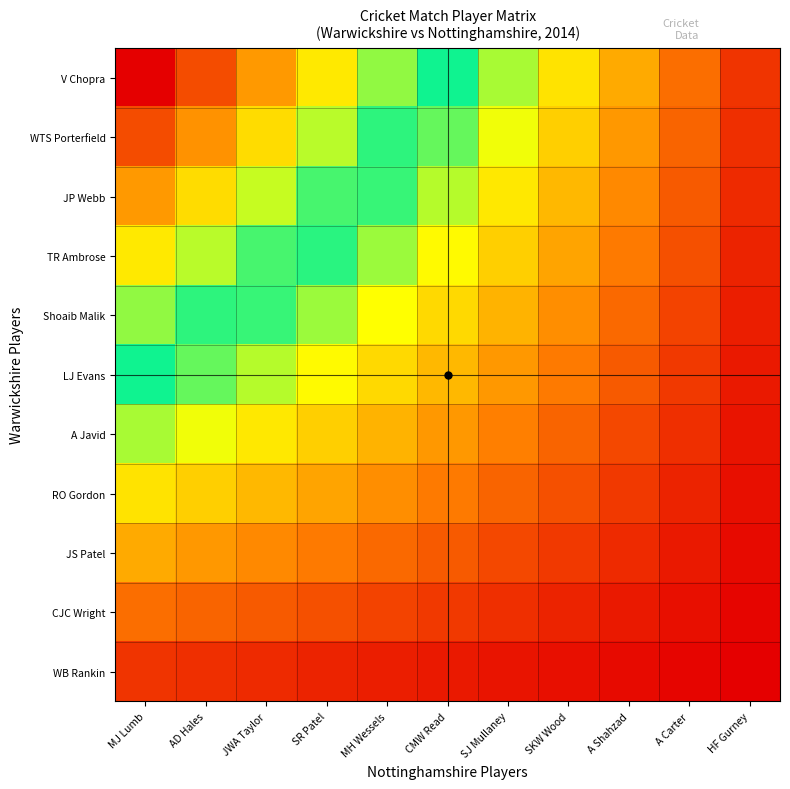

List the series in order of their peak value, lowest first.

WB Rankin, CJC Wright, JS Patel, RO Gordon, A Javid, LJ Evans, Shoaib Malik, TR Ambrose, JP Webb, WTS Porterfield, V Chopra